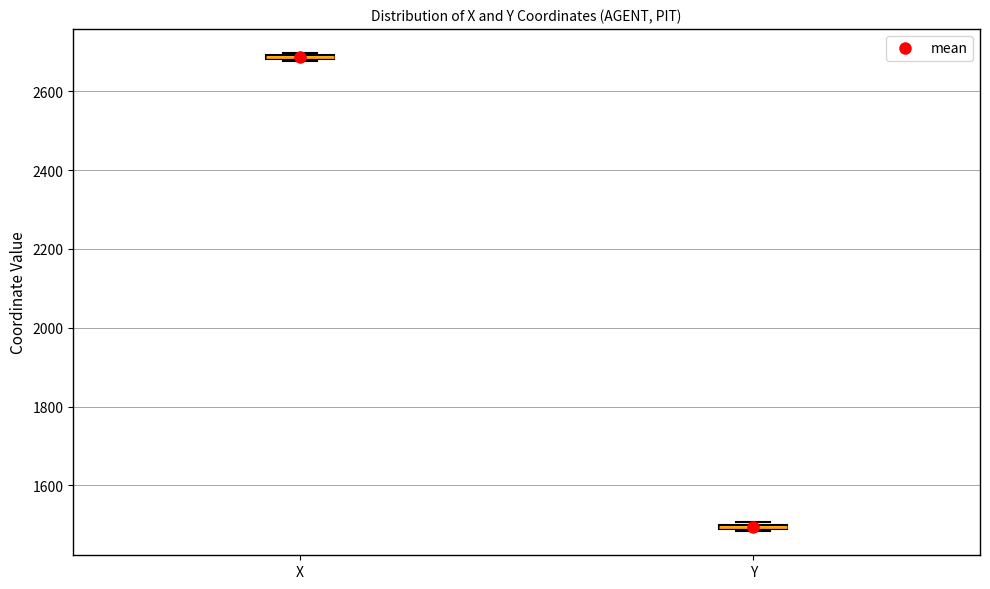

Where is the lower edge of the box for Y on the y-axis? The values are not printed on the chart, so give them approximately, as read against the axis.

1480